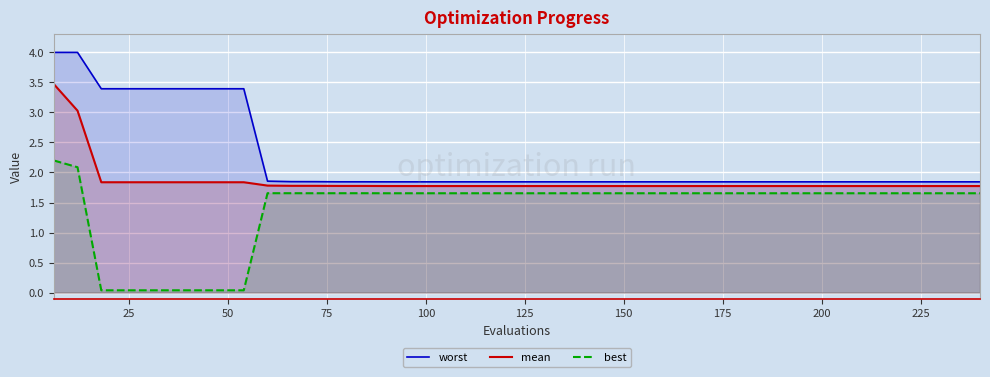

Which series has the largest total across all categories?

worst